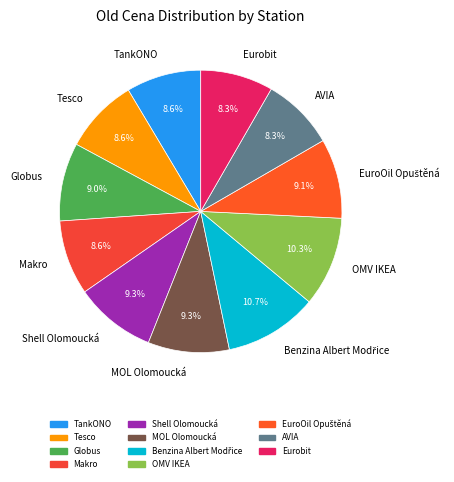

Combined, what portion of the pie is Tesco and AVIA?

16.9%